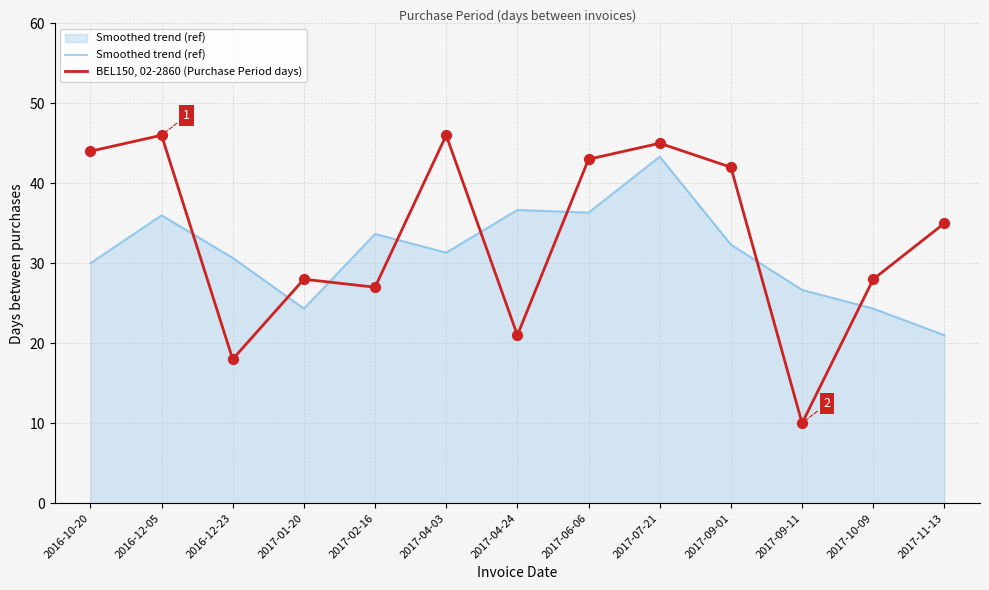

At which category is the sum across all series the highest?

2017-07-21